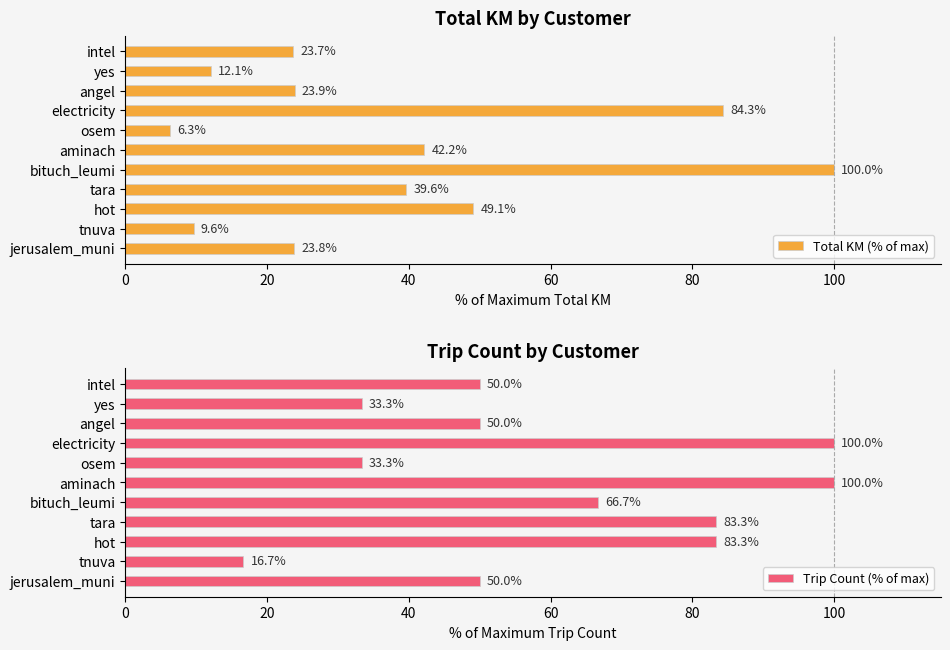

How many series are shown in this chart?

2